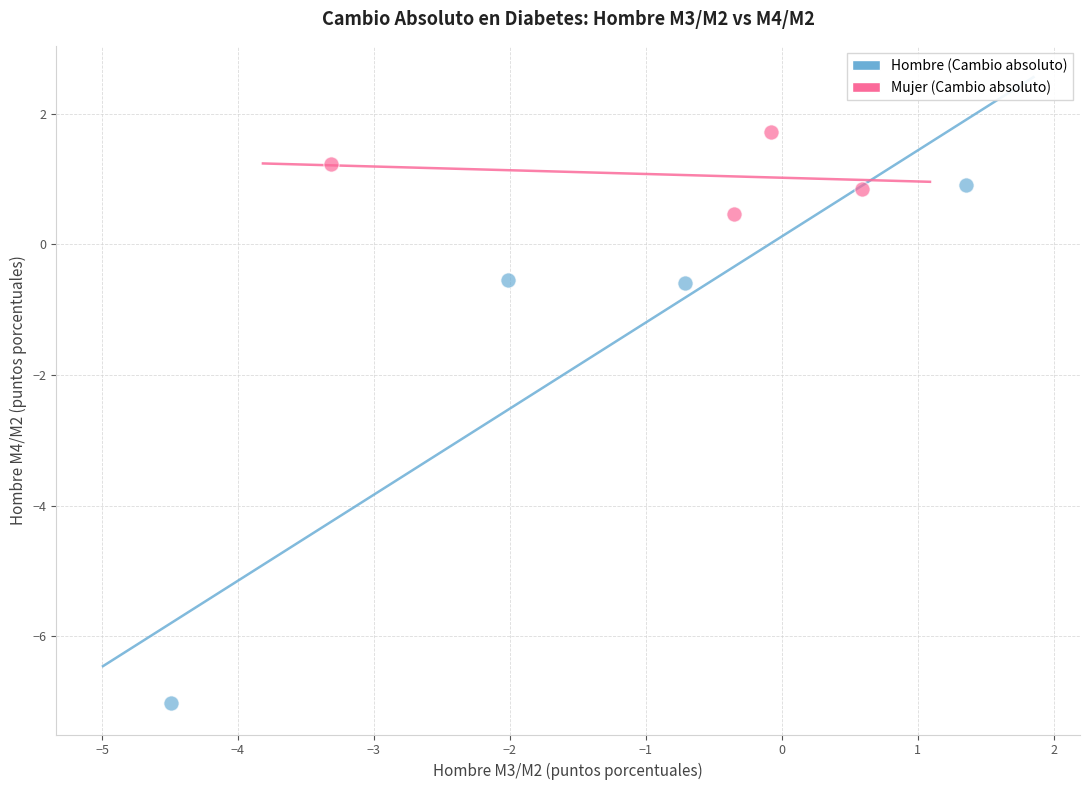

Which series reaches the maximum Y coordinate?

Mujer (Cambio absoluto)